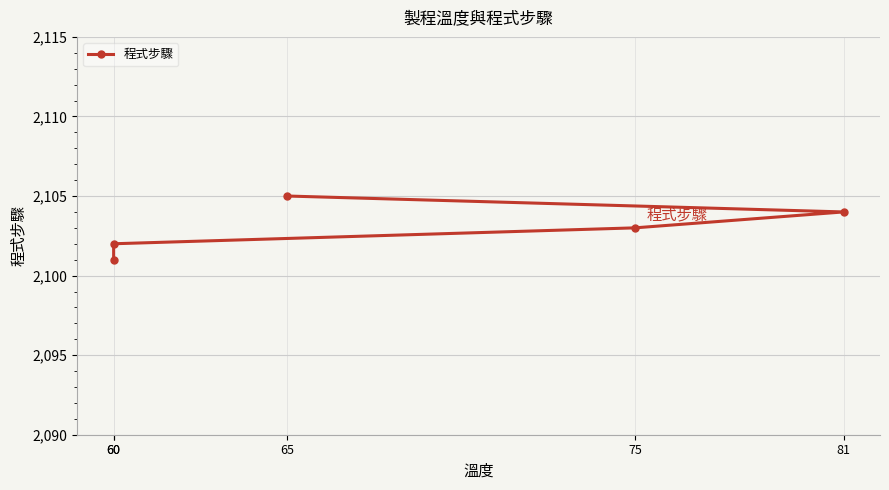

What is the label of the 1st point from the left?

60